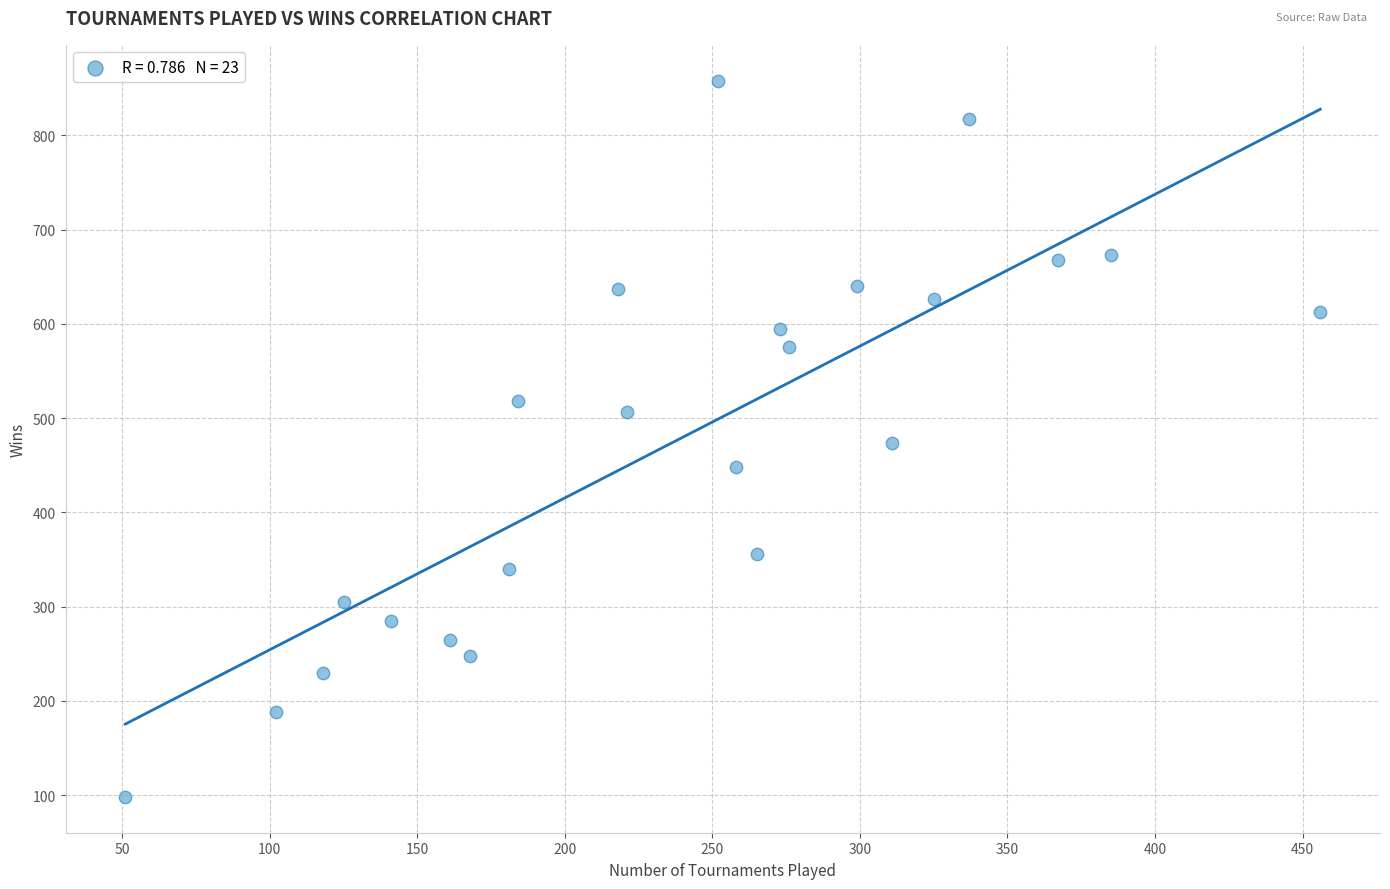

What is the range of Y values (max minus min)?

760